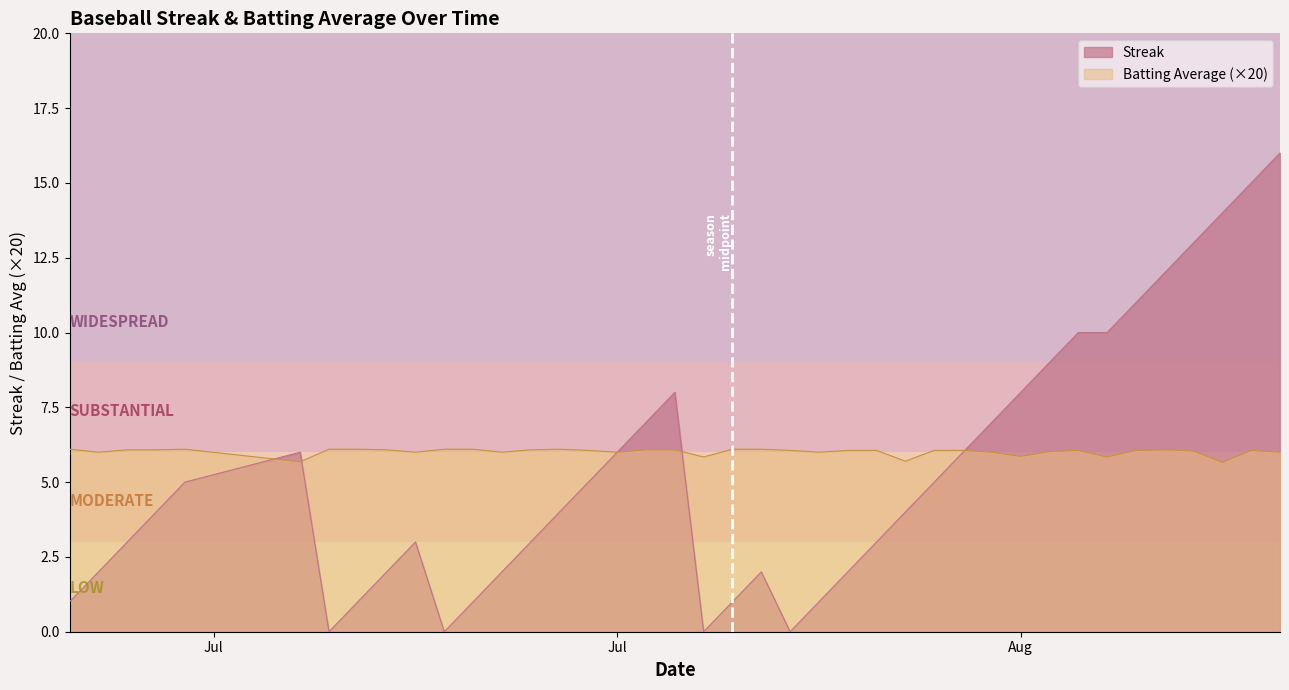

Which series has the largest range (max minus min)?

Streak